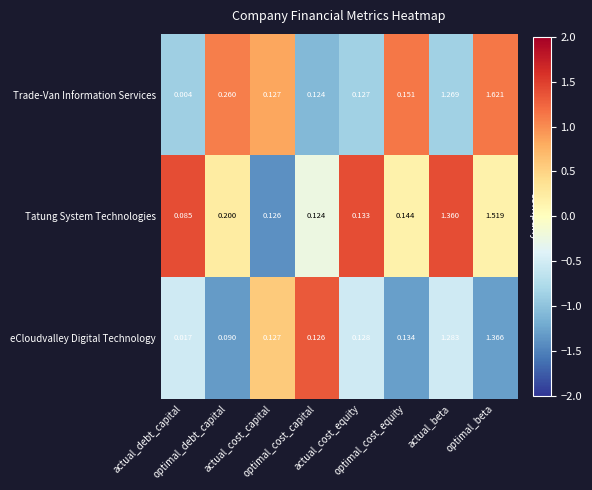

Rank the series at actual_cost_equity from highest to lowest value.

Tatung System Technologies, eCloudvalley Digital Technology, Trade-Van Information Services